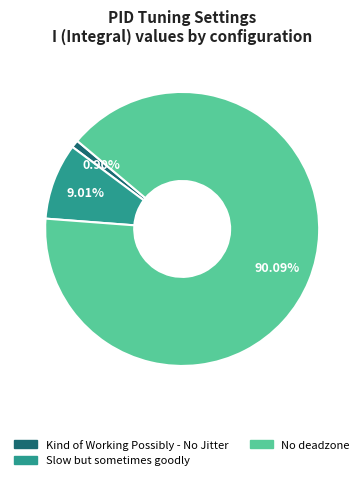

Does Slow but sometimes goodly account for over 50% of the chart?

No